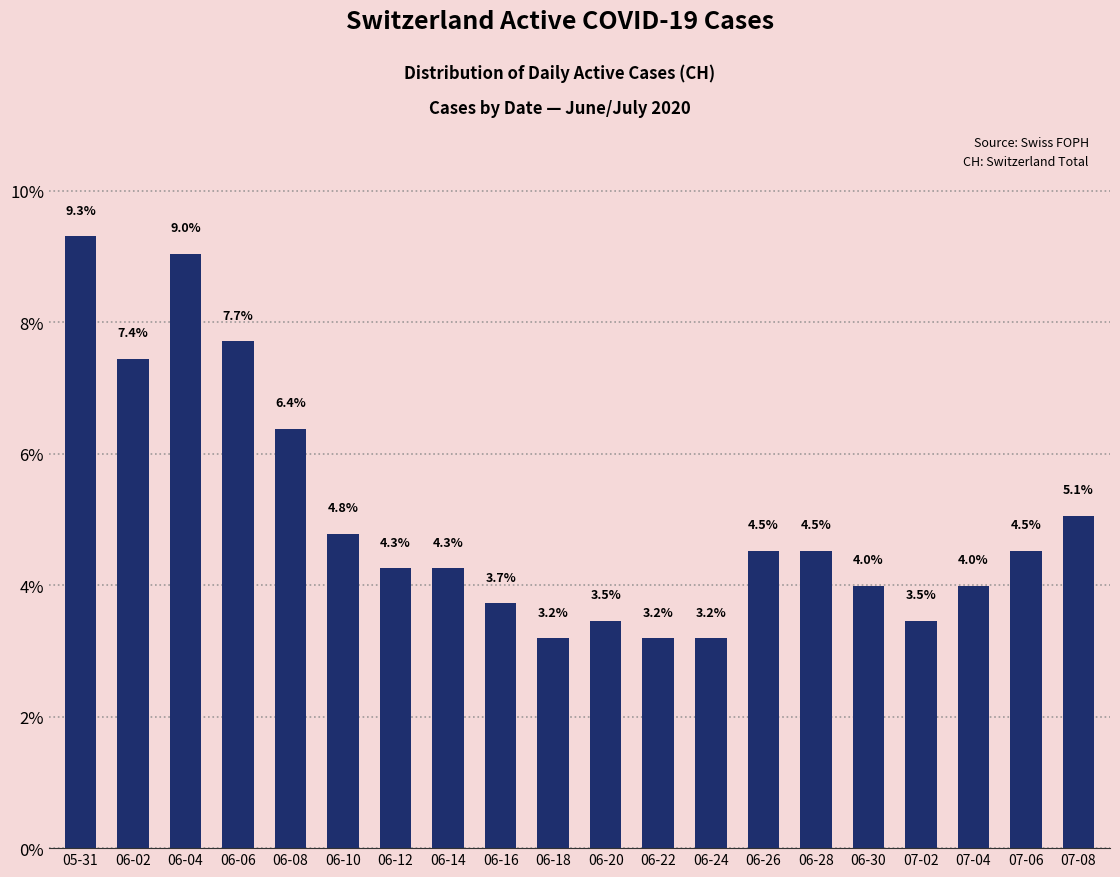

Reading right to left, list all the values displayed in this chart.

5.1	4.5	4.0	3.5	4.0	4.5	4.5	3.2	3.2	3.5	3.2	3.7	4.3	4.3	4.8	6.4	7.7	9.0	7.4	9.3